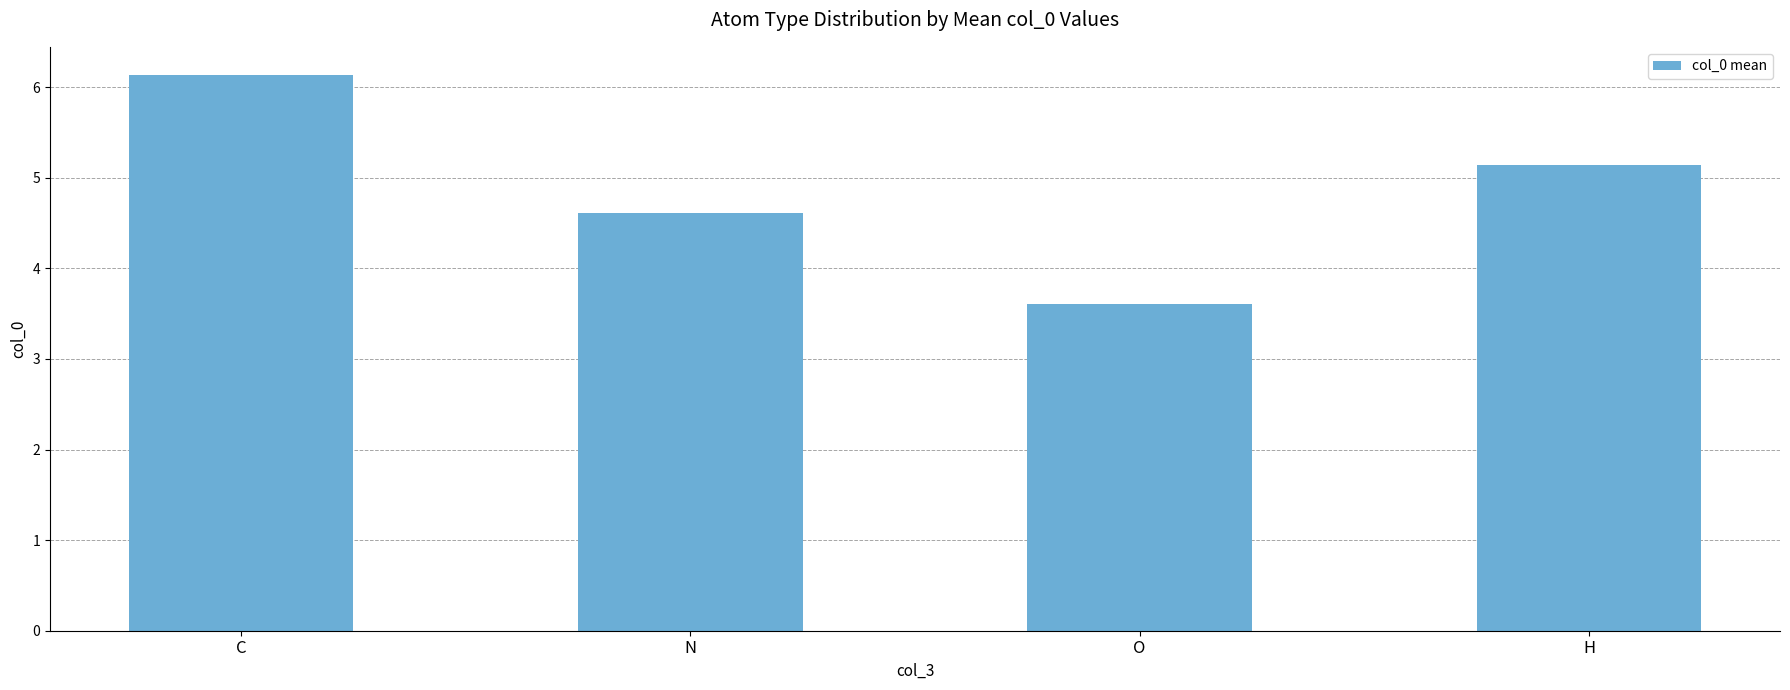

Rank the categories by value from lowest to highest.

O, N, H, C